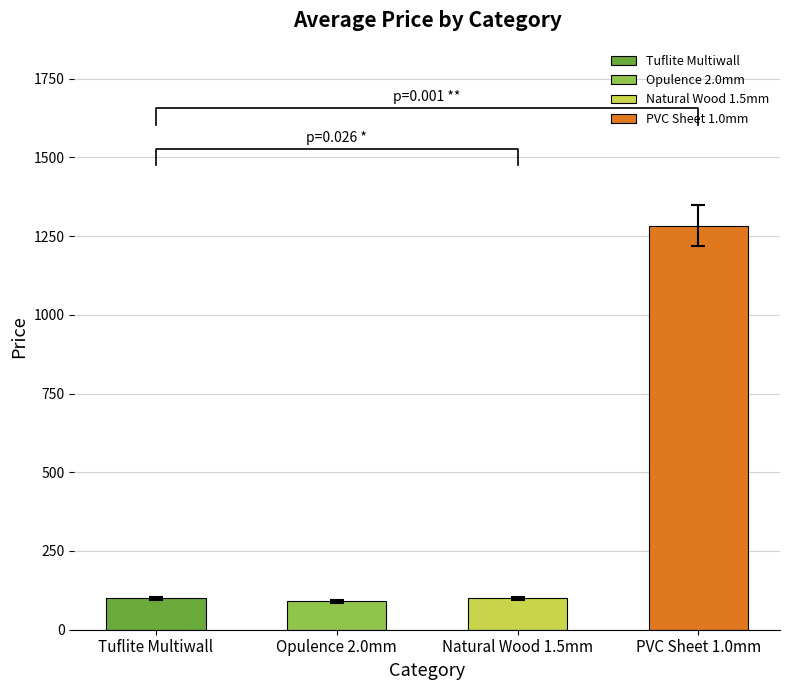

Are the bars grouped side by side (vs. stacked)?

No